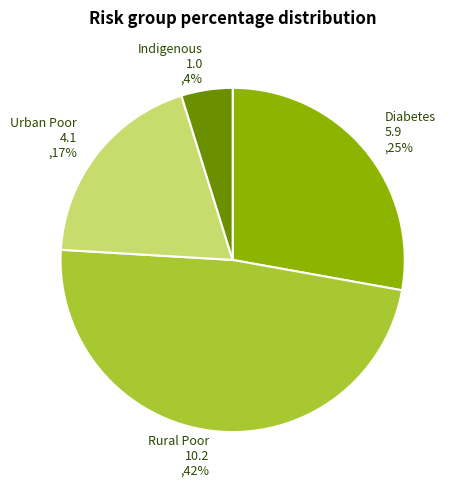

What is the change in value from riskgroup_perc_diabetes to riskgroup_perc_urbanpoor?

-1.8